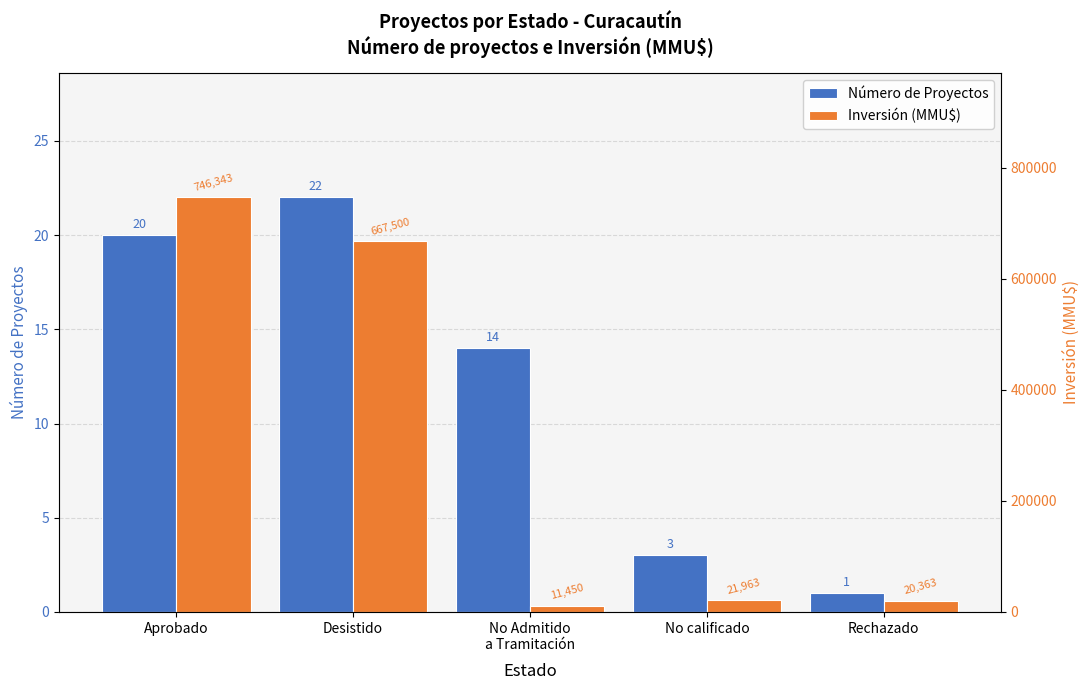

What is the label of the 5th bar from the left?

Rechazado